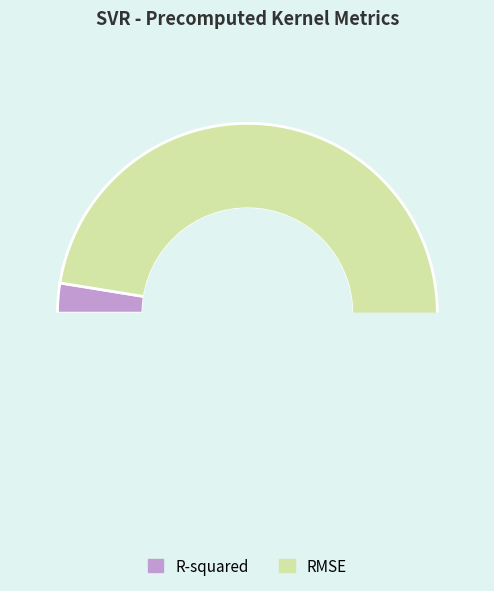

Which slice is the smallest?

R-squared